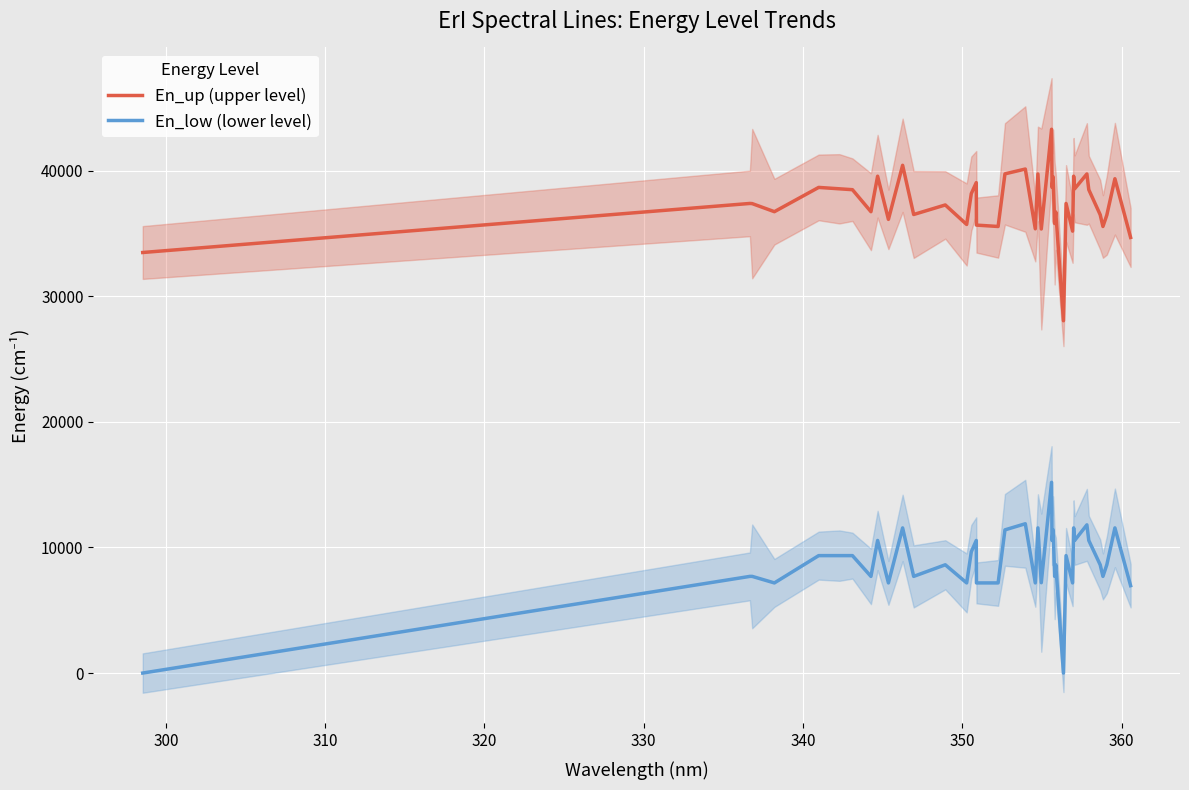

True or false: En_up (upper level) and En_low (lower level) intersect in this chart.

False